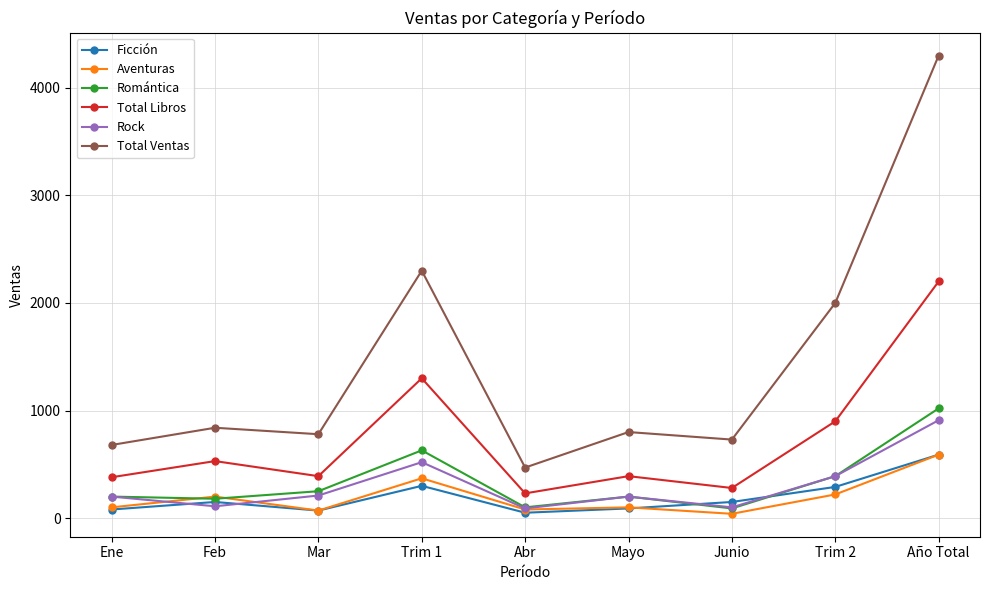

What is the sum of all Total Libros values?

6600